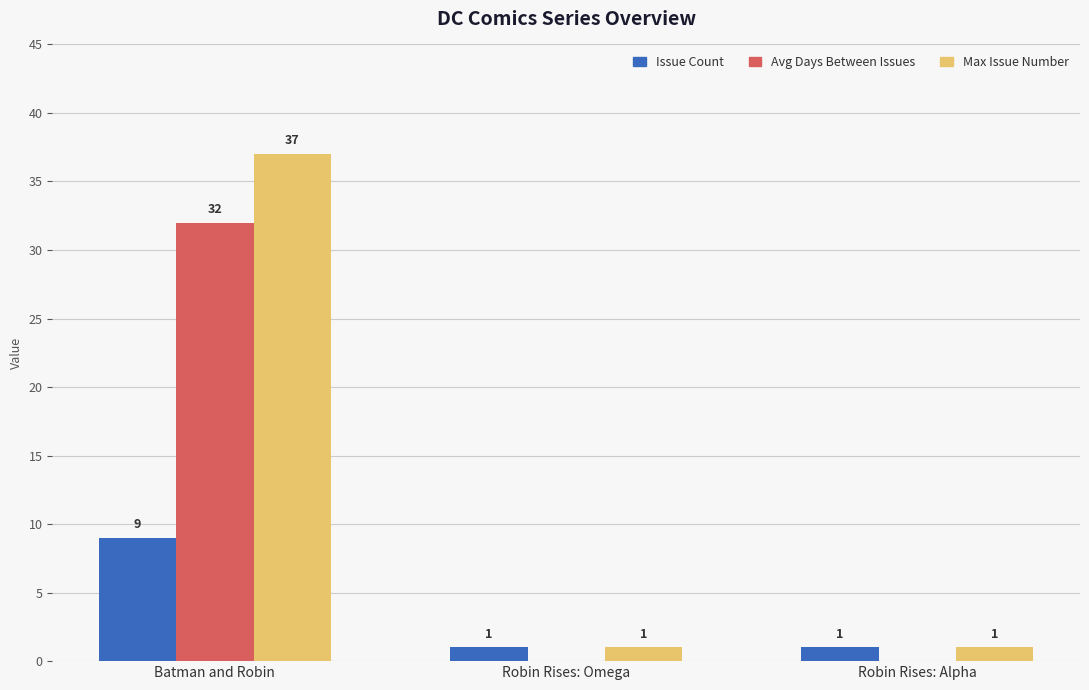

Count the number of data series in this chart.

3